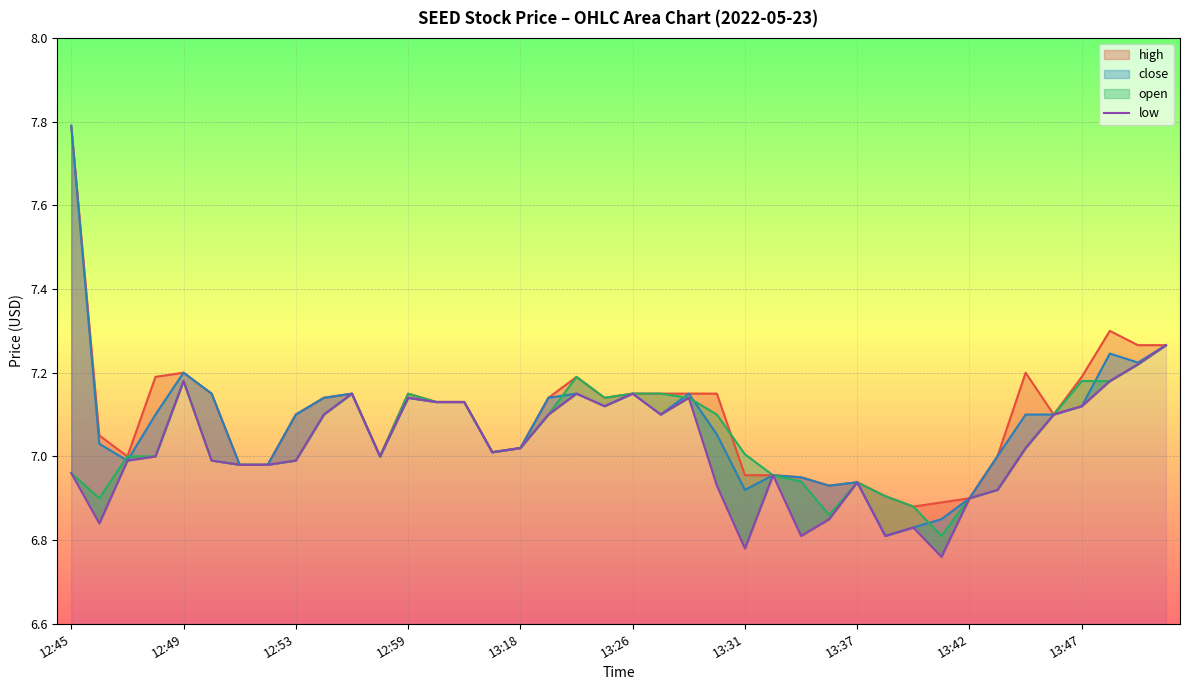

Reading left to right, transcribe all the data shown in this chart.

7.0	6.8	7.0	7.0	7.2	7.0	7.0	7.0	7.0	7.1	7.2	7.0	7.1	7.1	7.1	7.0	7.0	7.1	7.2	7.1	7.2	7.1	7.1	6.9	6.8	7.0	6.8	6.8	6.9	6.8	6.8	6.8	6.9	6.9	7.0	7.1	7.1	7.2	7.2	7.3